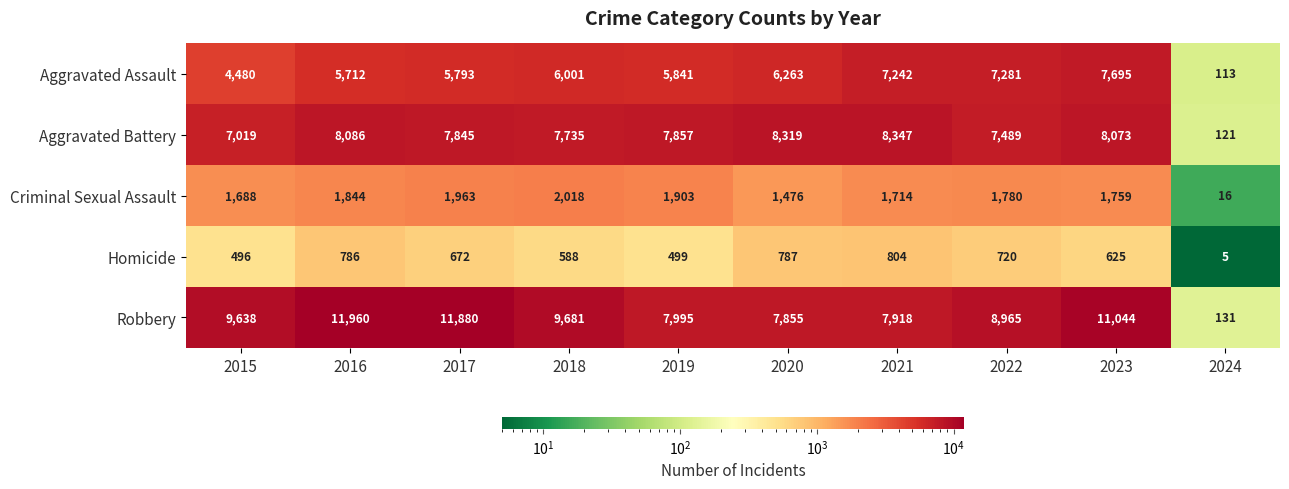

At how many categories does at least one series exceed 8122?

8